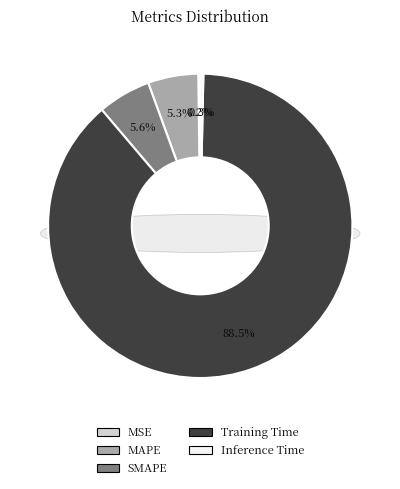

True or false: MSE accounts for 0% of the total.

True